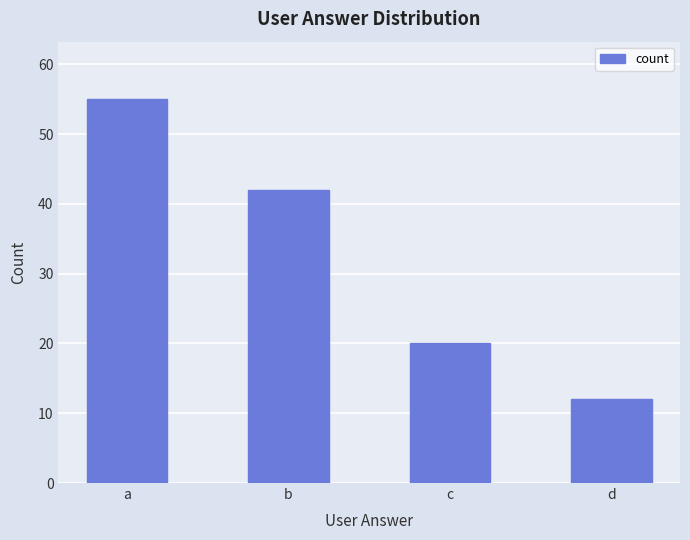

List the labels in order of value, smallest first.

d, c, b, a